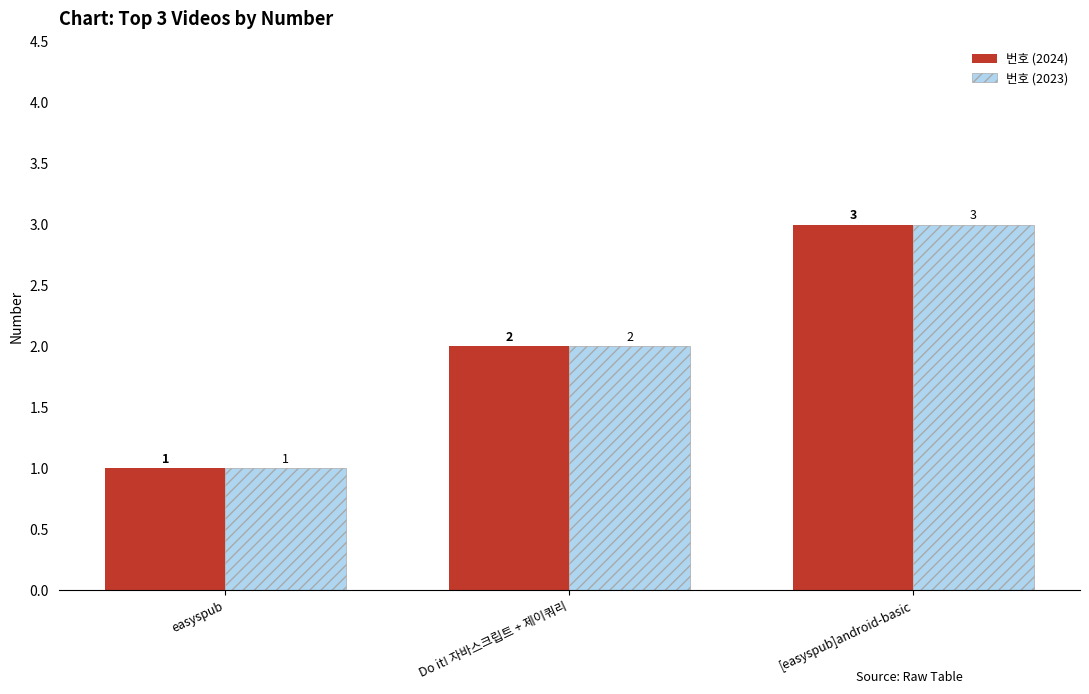

Is the value of 번호 (2023) at easyspub greater than the value of 번호 (2024) at [easyspub]android-basic?

No